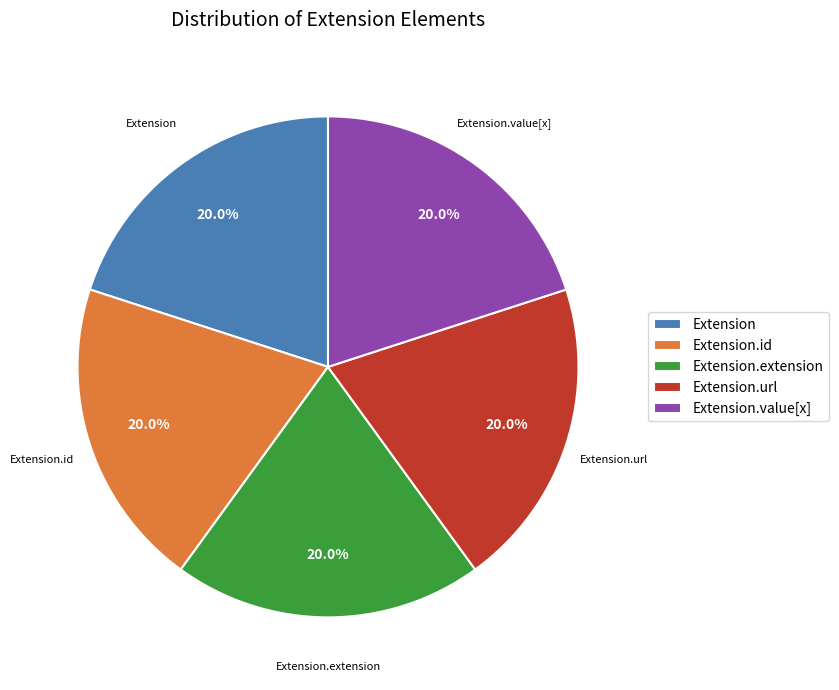

Do Extension.url and Extension.id together represent more than half of the pie?

No